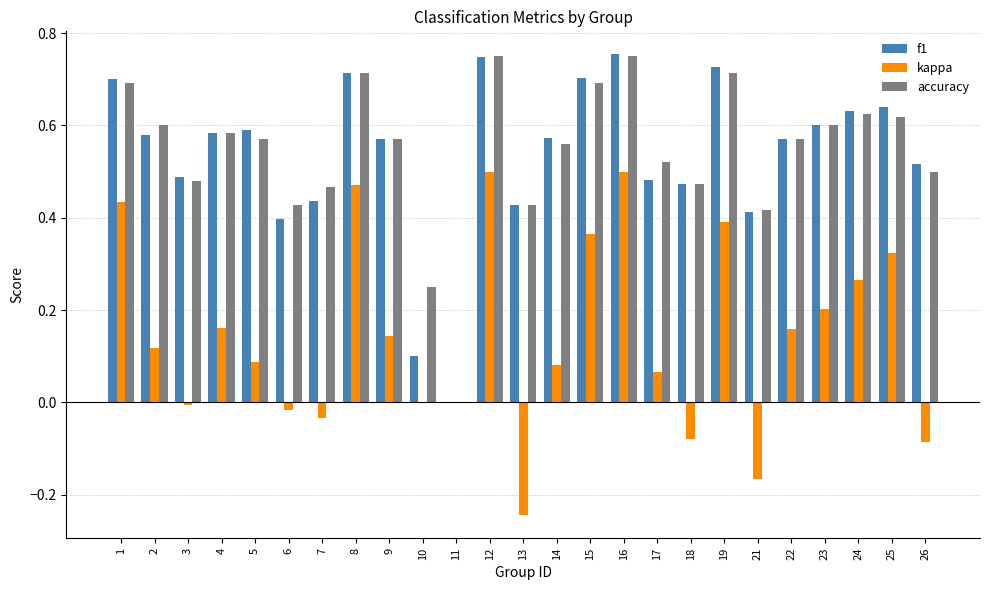

Count the number of categories in the chart.

25